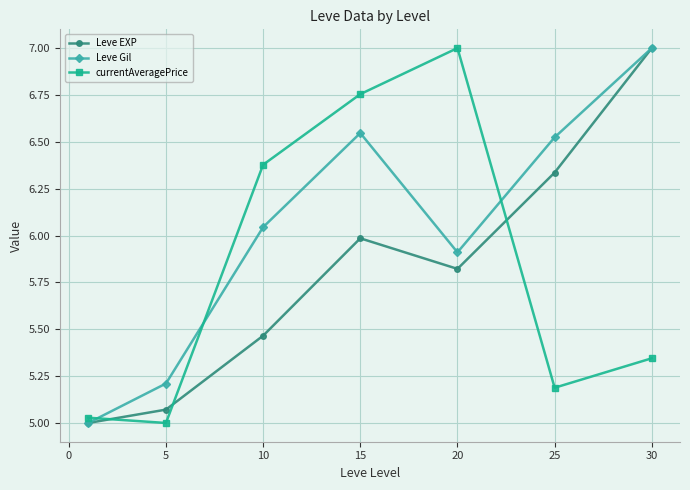

True or false: Leve EXP has more than 1 interior local peaks.

False